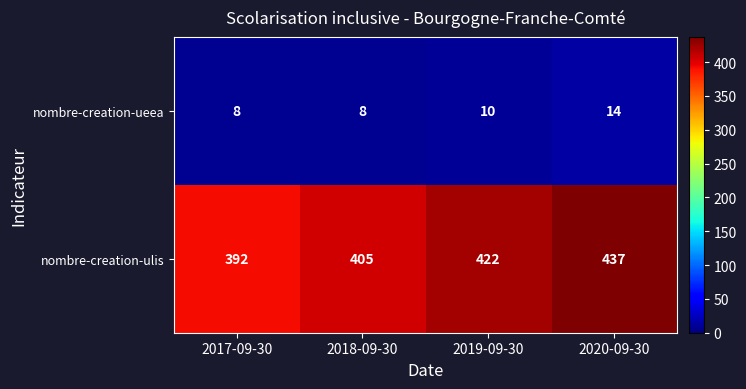

Rank the series at 2019-09-30 from lowest to highest value.

nombre-creation-ueea, nombre-creation-ulis